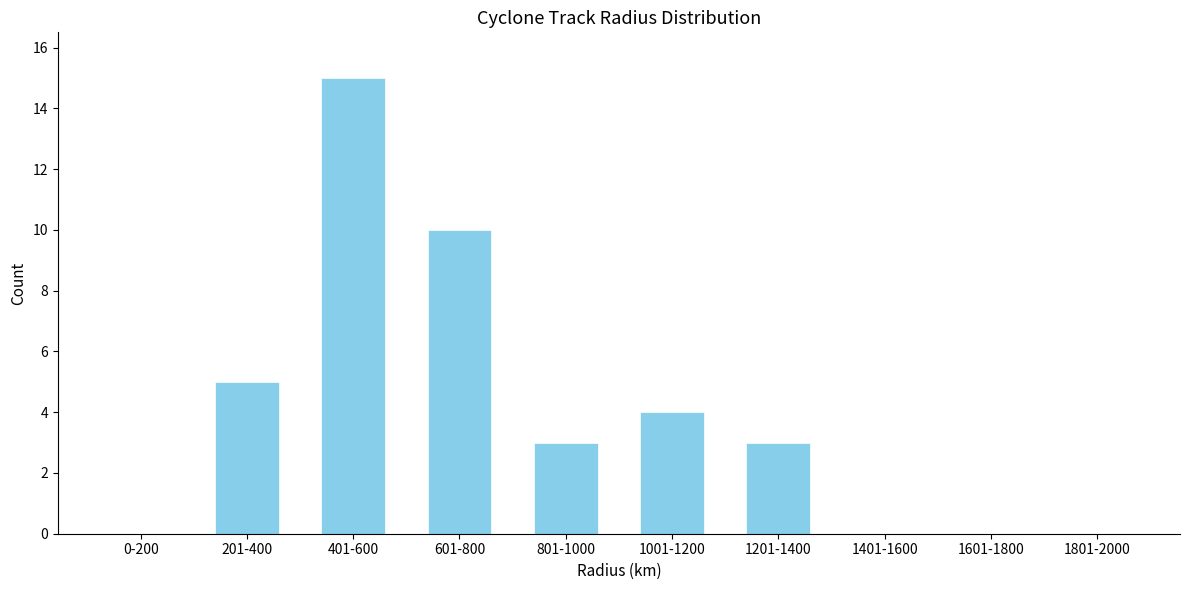

Reading right to left, extract all data points from this chart.

1801-2000=0	1601-1800=0	1401-1600=0	1201-1400=3	1001-1200=4	801-1000=3	601-800=10	401-600=15	201-400=5	0-200=0